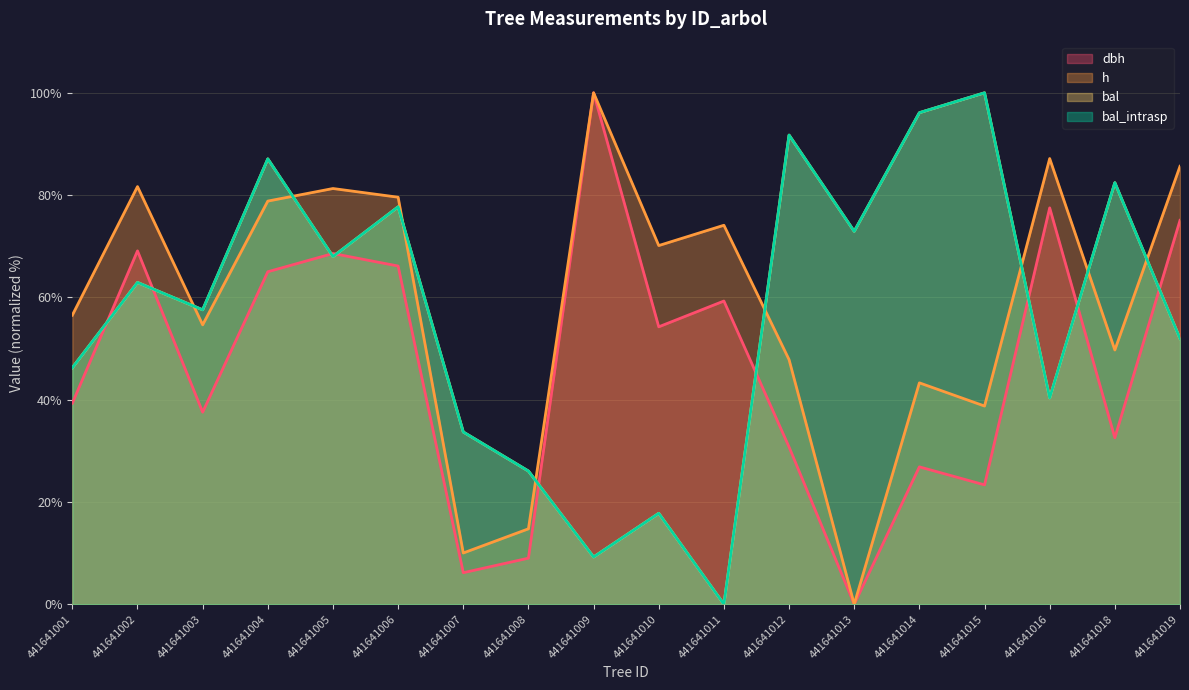

List the labels in order of h value, smallest first.

441641013, 441641007, 441641008, 441641015, 441641014, 441641012, 441641018, 441641003, 441641001, 441641010, 441641011, 441641004, 441641006, 441641005, 441641002, 441641019, 441641016, 441641009